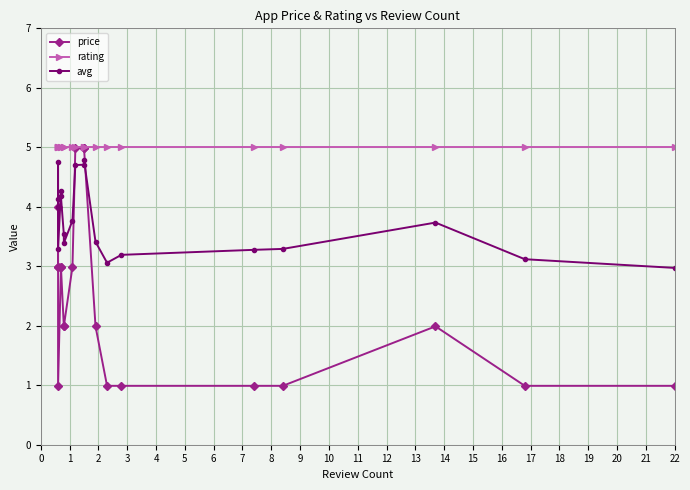

What is the total value across all series at 22?

9.0